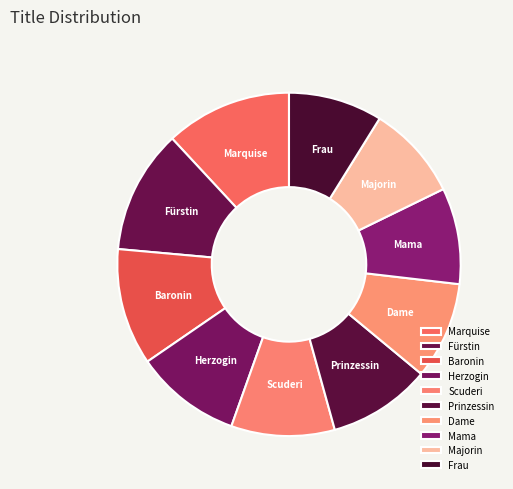

Between Scuderi and Majorin, which is larger?

Scuderi